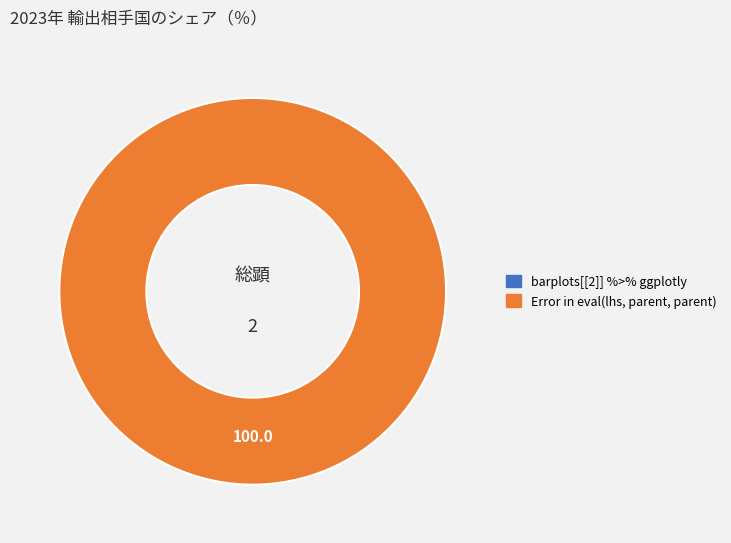

Which slice is the largest?

Error in eval(lhs, parent, parent)